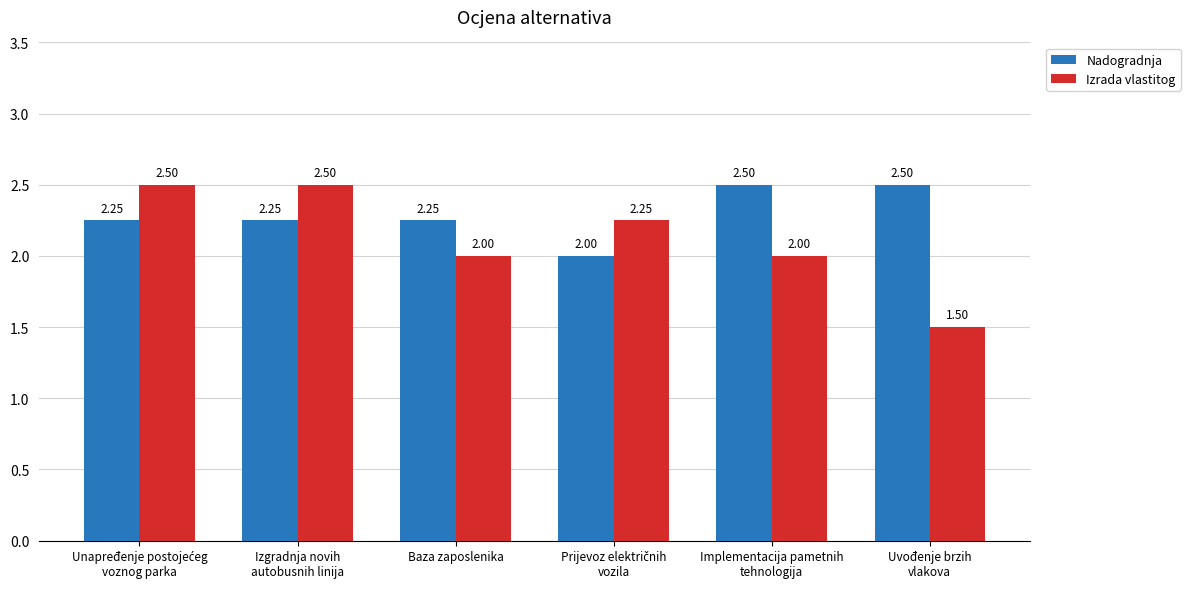

How many bars are there in total?

12